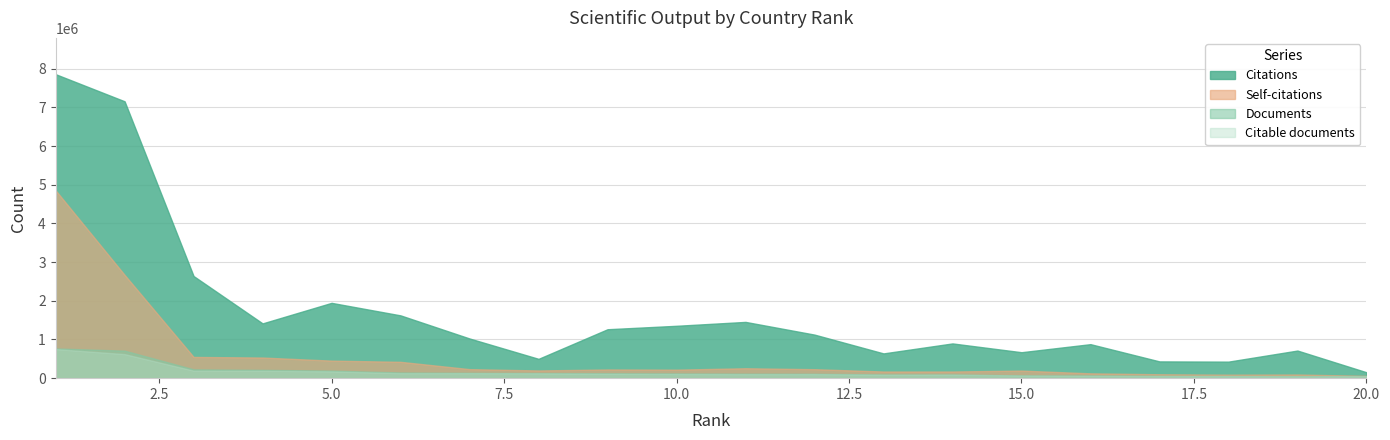

Reading left to right, what are all the values shown in this chart?

Citations: 7861626	7160387	2641421	1416527	1947707	1623642	1026222	499781	1265337	1354311	1454972	1126338	640247	898307	670996	879446	433524	427447	714005	152723
Documents: 768896	711767	228539	215715	195788	147210	138435	130024	125913	121991	117116	114567	95842	95333	71695	68510	58286	57529	53399	51721
Citable documents: 752244	622464	194998	193602	175999	129100	129054	125215	113908	108579	103048	104612	89798	91823	68817	61352	54584	52482	47850	50655
Self-citations: 4858571	2672095	549232	533629	453897	422647	233509	199471	225033	220165	256379	232183	171986	172181	195847	124650	100696	90652	94568	59498